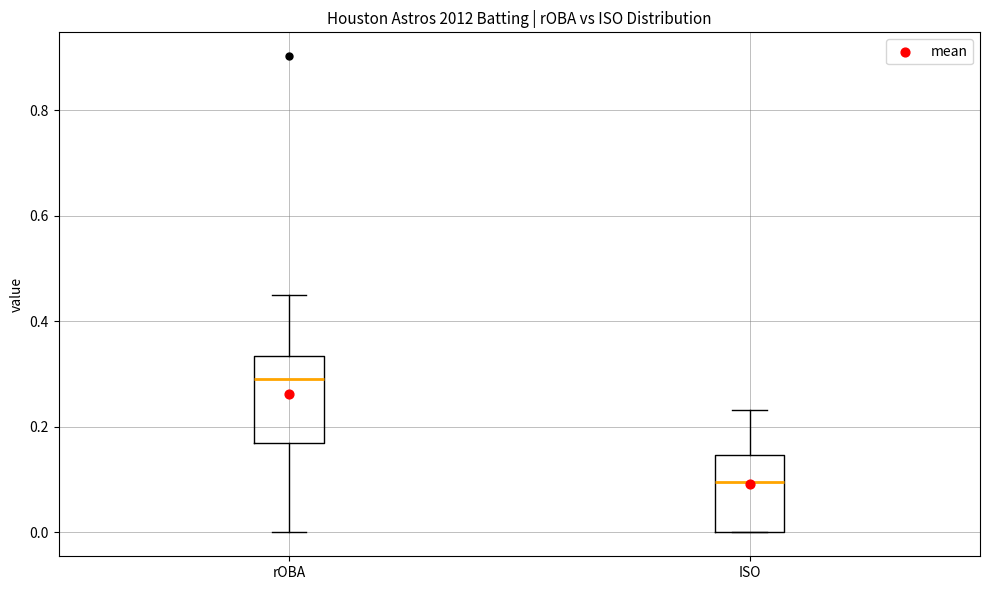

Reading left to right, transcribe this box plot: for each box, give where its median line is, the range the box spans, and where its two whiskers end, as read against the y-axis. The values are not printed on the chart, so give them approximately, as read against the axis.

rOBA: median 0.30, box 0.16 to 0.34, whiskers 0.00 to 0.46
ISO: median 0.10, box 0.00 to 0.14, whiskers 0.00 to 0.24